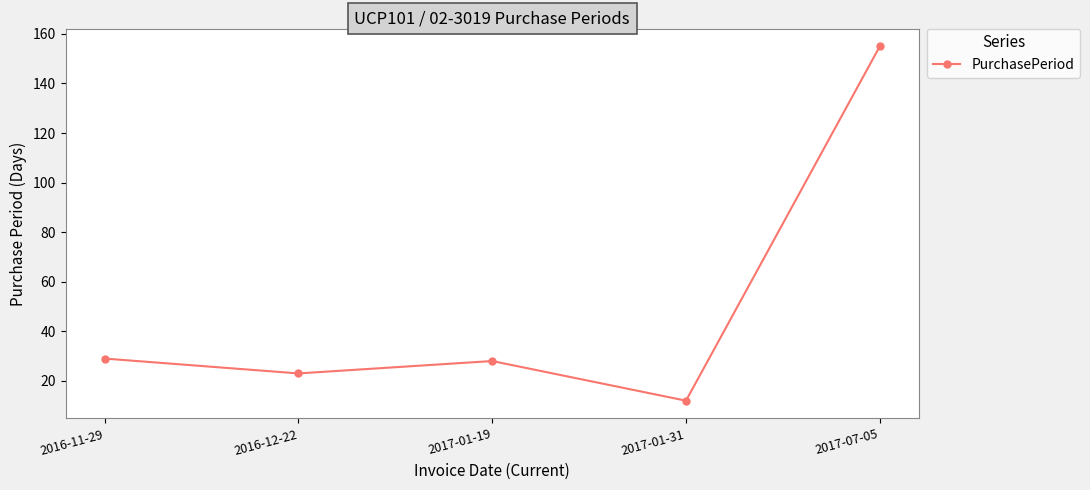

How many series are shown in this chart?

1